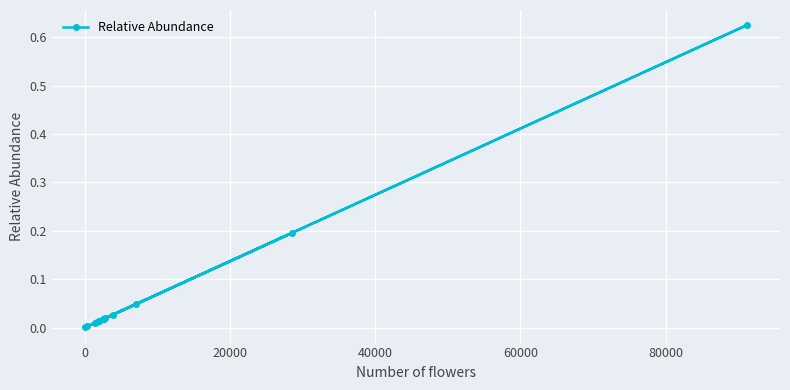

What is the sum of all values?

1.0